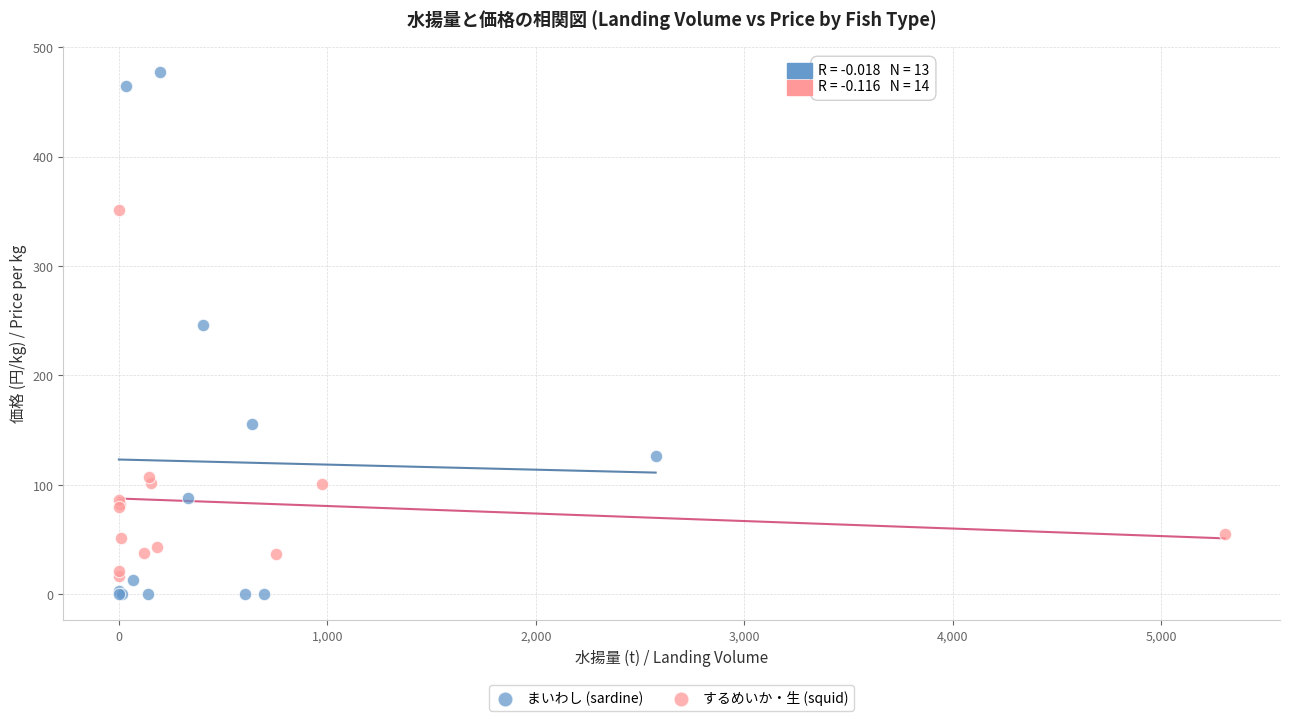

Which series has the largest Y range (max minus min)?

まいわし (sardine)